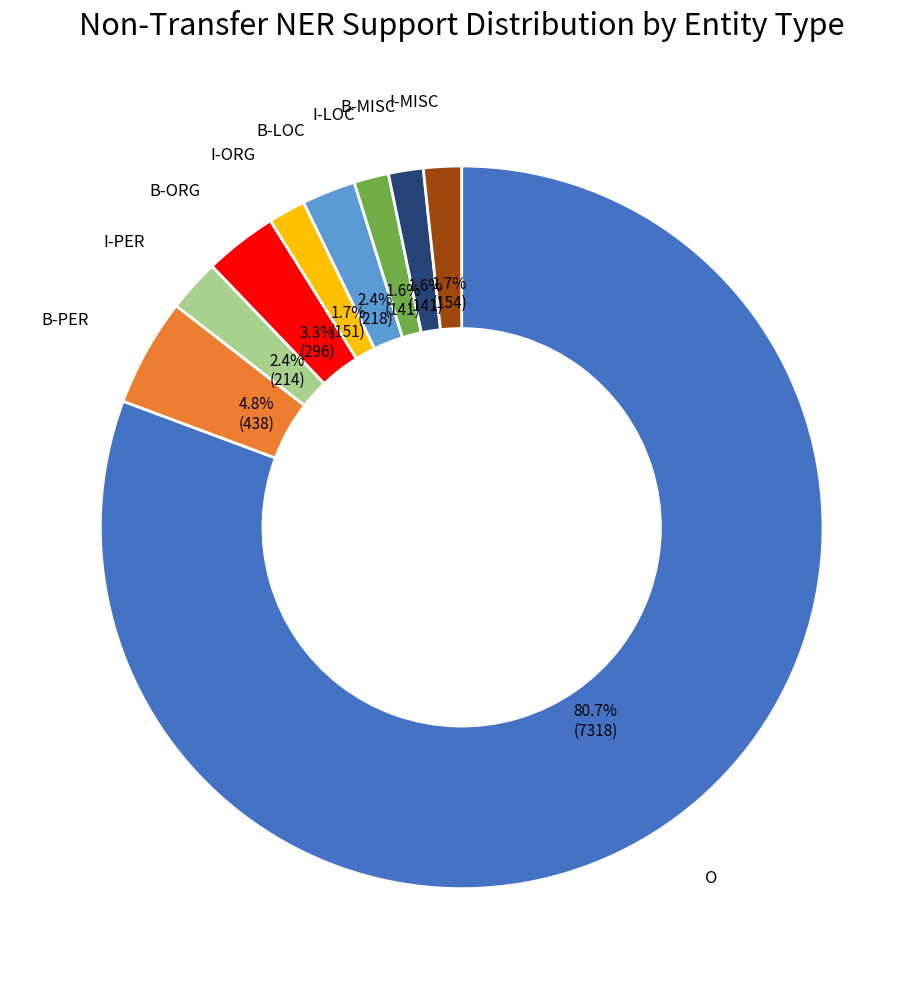

Is there any slice that represents more than half of the pie?

Yes